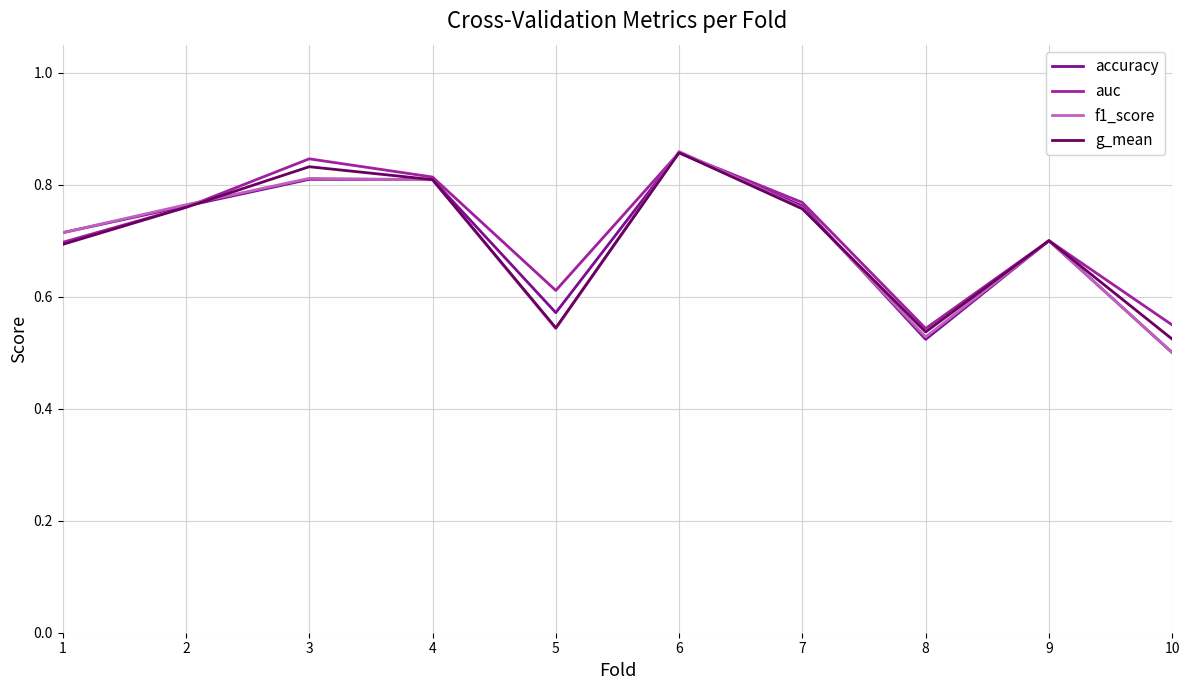

At which category does f1_score reach its first local valley?

5